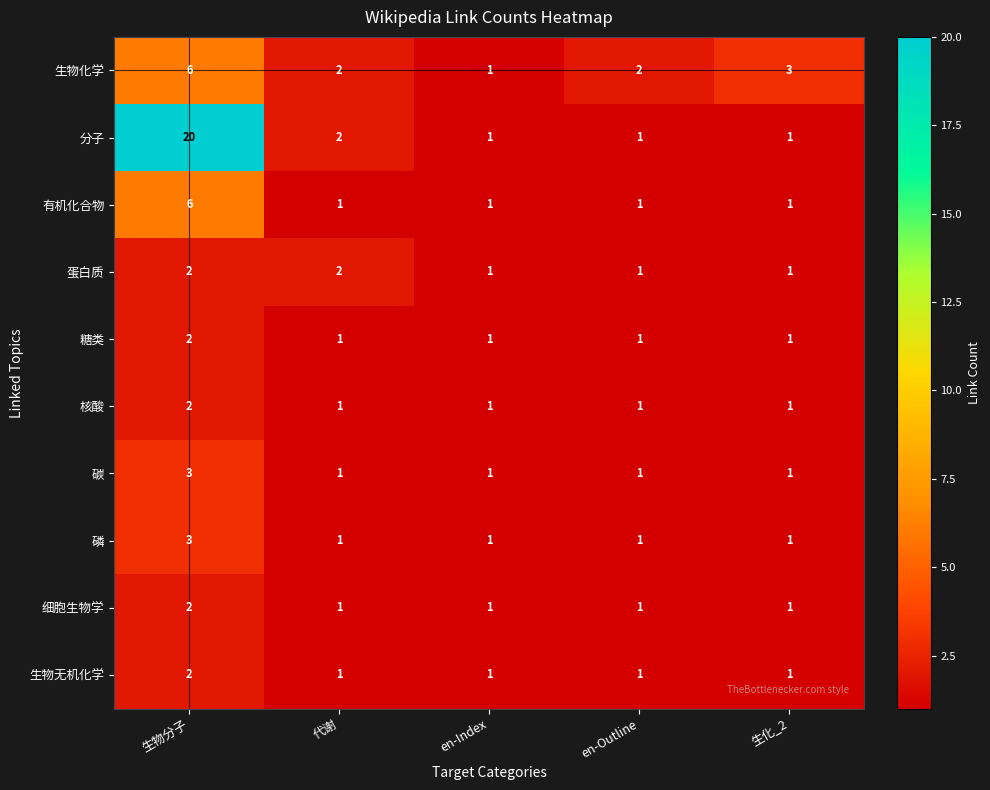

What is the sum of all 有机化合物 values?

10